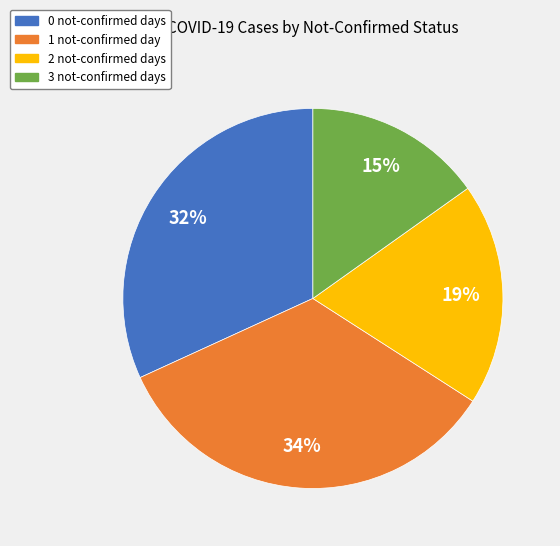

Which category has the biggest portion of the pie?

1 not-confirmed day